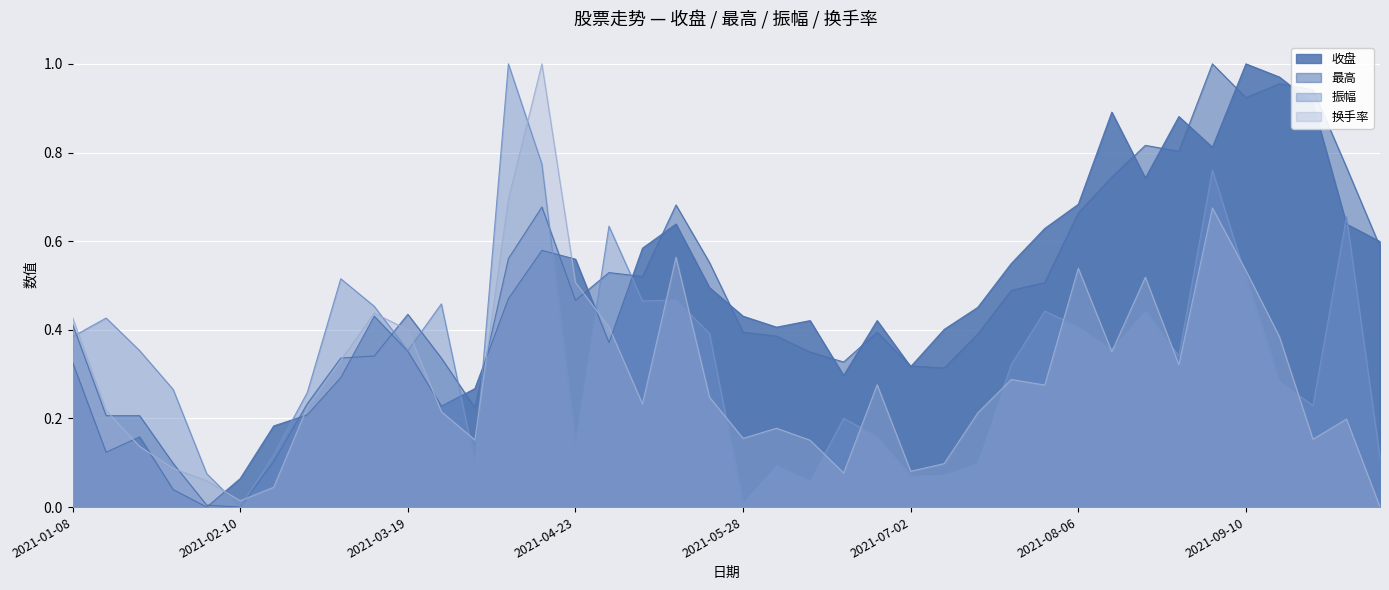

True or false: 换手率 has a value of 0.1 at 2021-09-30.

False